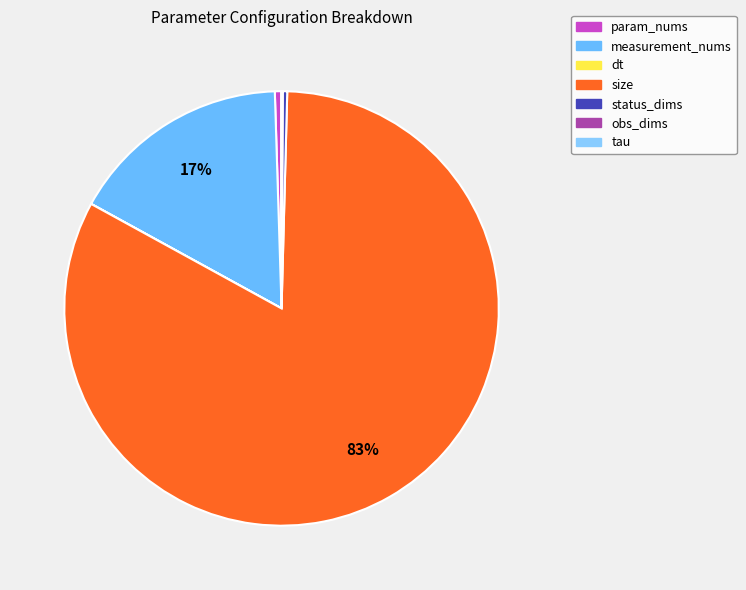

Is it true that param_nums is 6% of the pie?

False